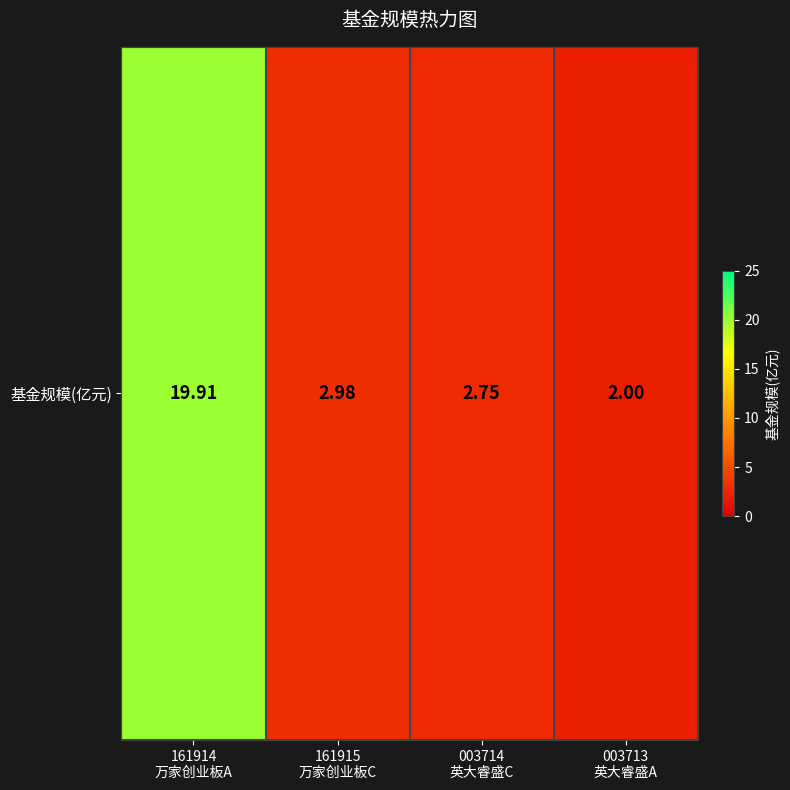

List the labels in order of value, smallest first.

003713
英大睿盛A, 003714
英大睿盛C, 161915
万家创业板C, 161914
万家创业板A